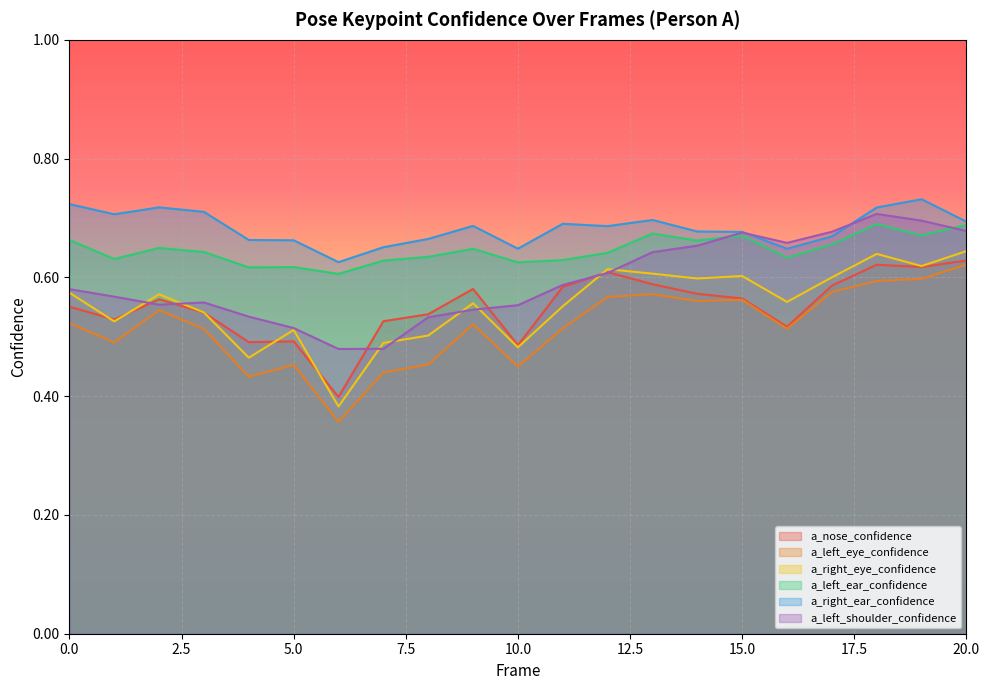

True or false: a_right_ear_confidence and a_right_eye_confidence intersect in this chart.

False